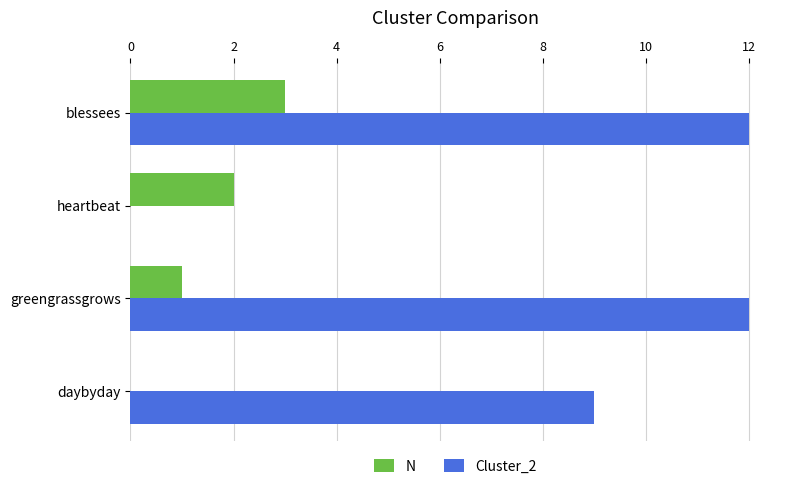

What is the maximum value shown in the chart?

12